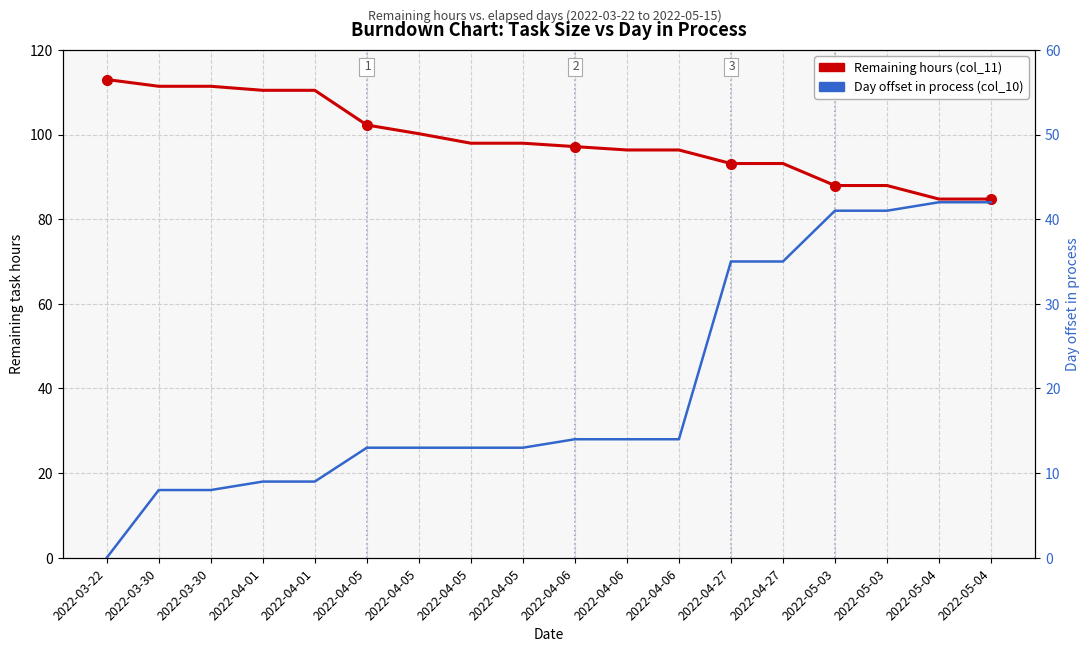

What is the difference between the highest and lowest values at 2022-04-27?

58.2